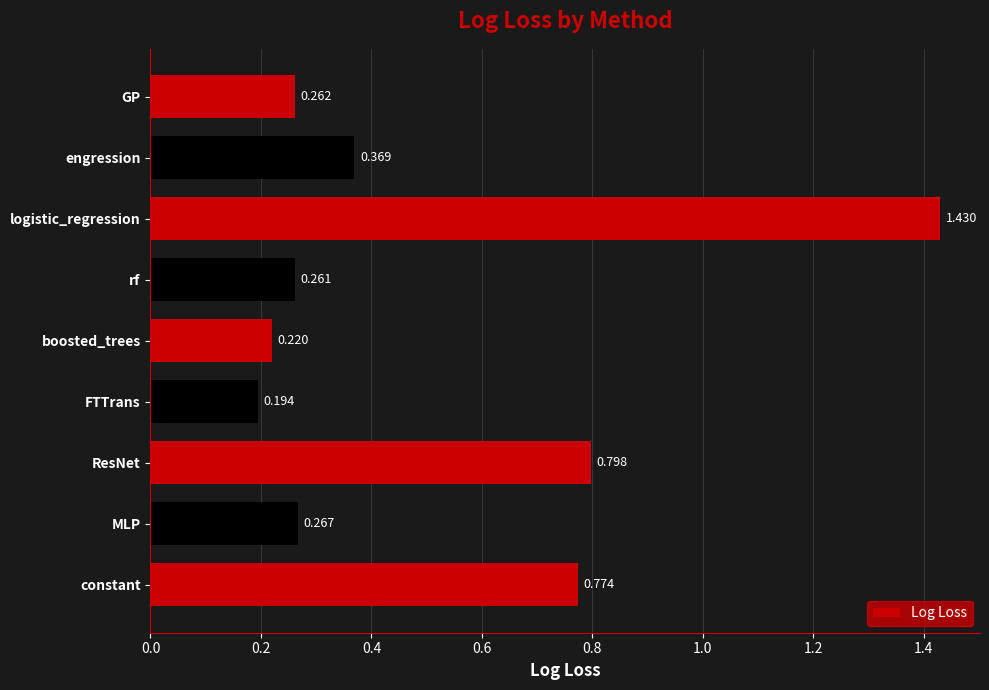

List the labels in order of value, largest first.

logistic_regression, ResNet, constant, engression, MLP, GP, rf, boosted_trees, FTTrans